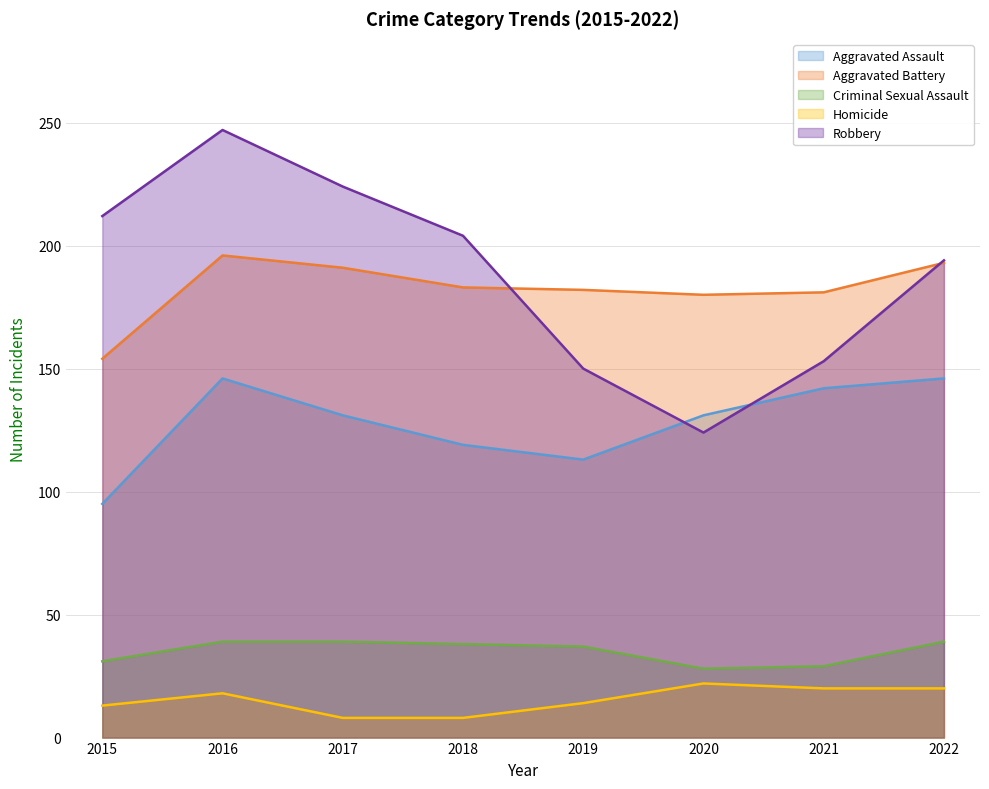

How many lines are shown in the chart?

5